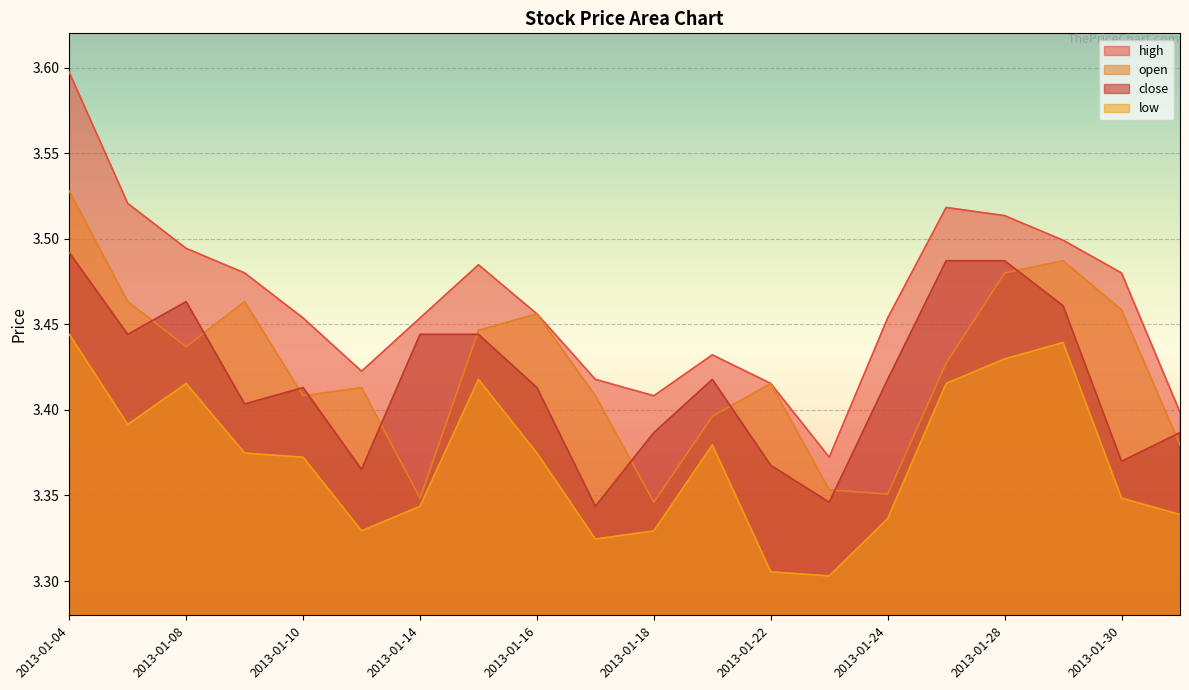

True or false: open and close intersect in this chart.

True